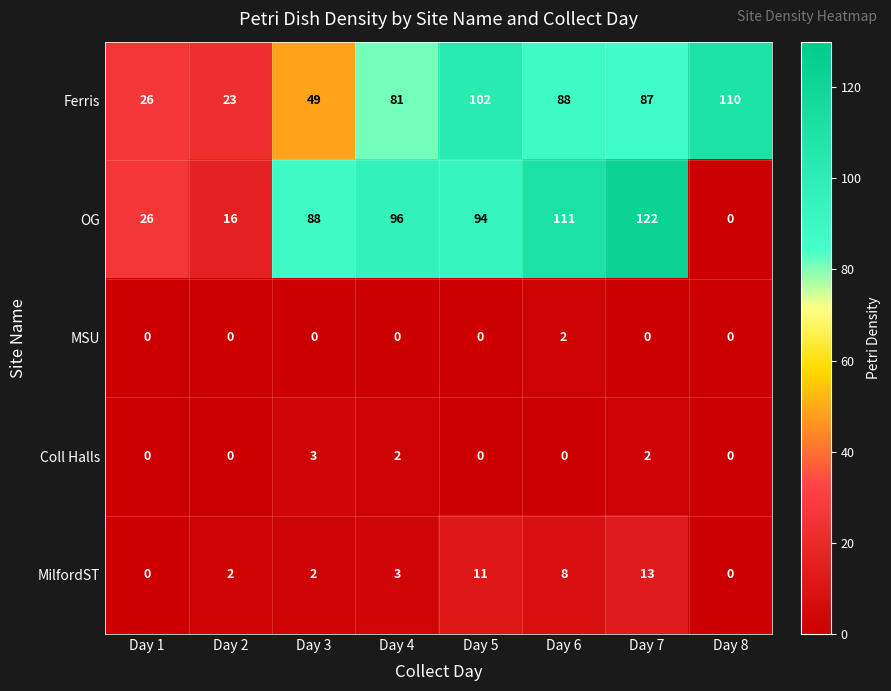

Is it true that MilfordST equals -6 at Day 8?

False